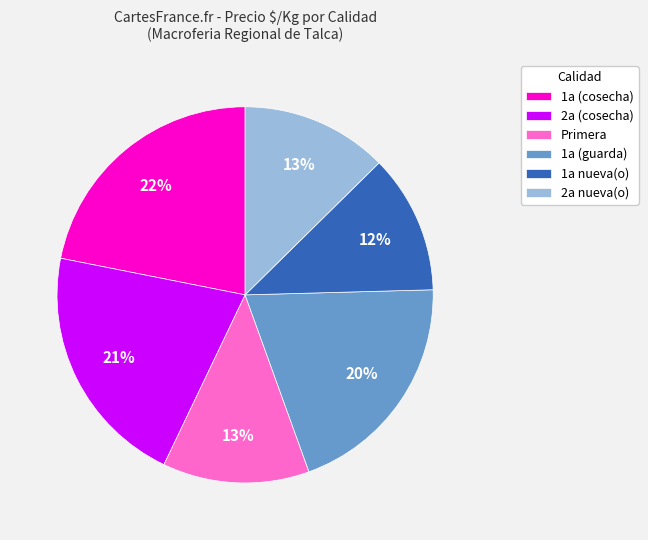

Is it true that 2a nueva(o) is 7% of the pie?

False